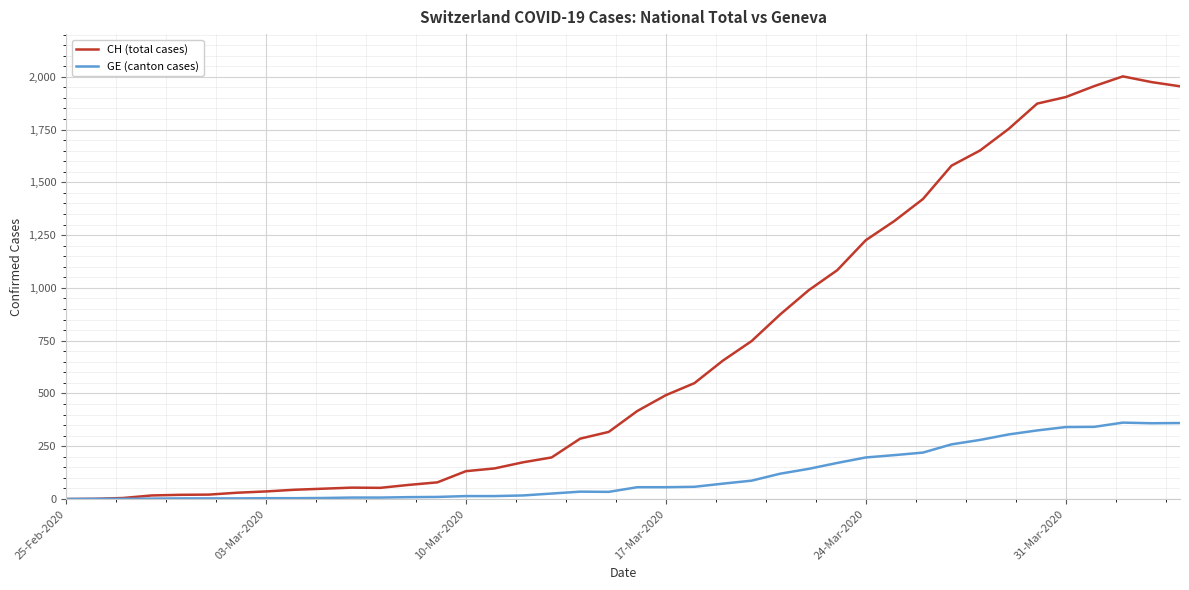

Which series has the largest total across all categories?

CH (total cases)